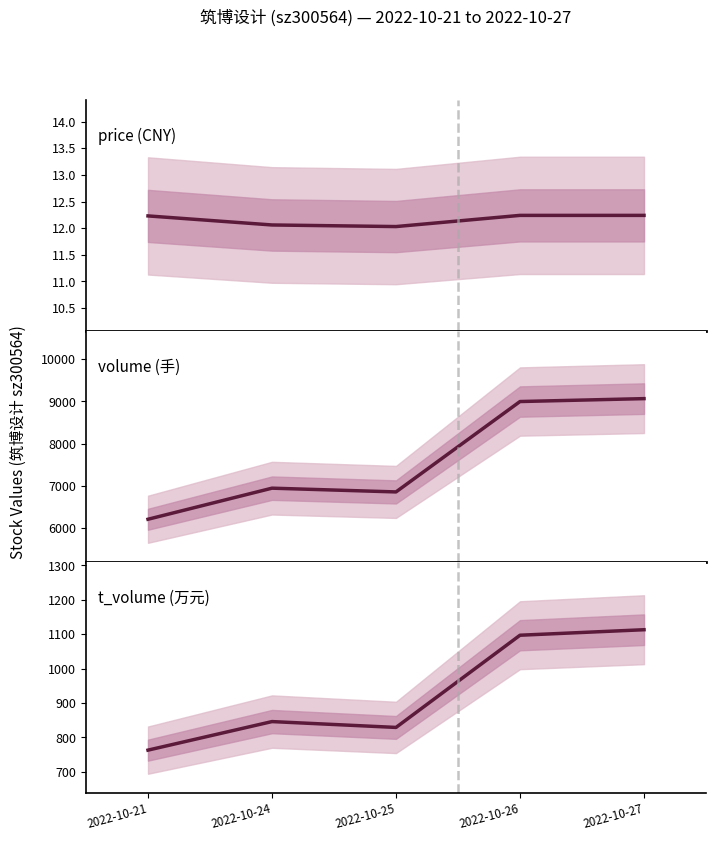

True or false: volume and t_volume intersect in this chart.

False